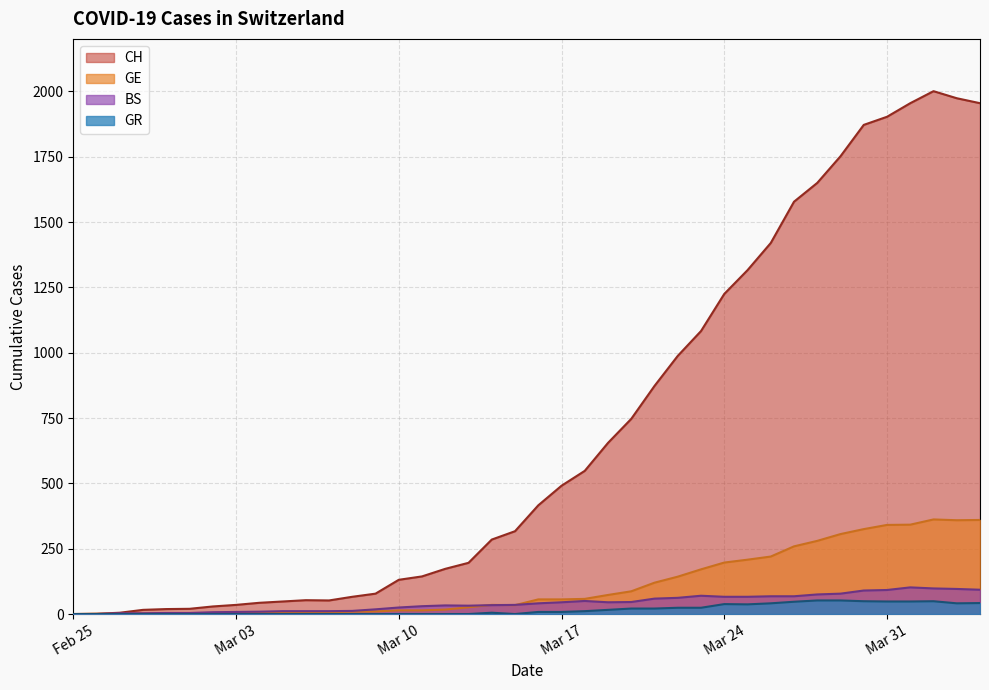

Which series has the largest total across all categories?

CH